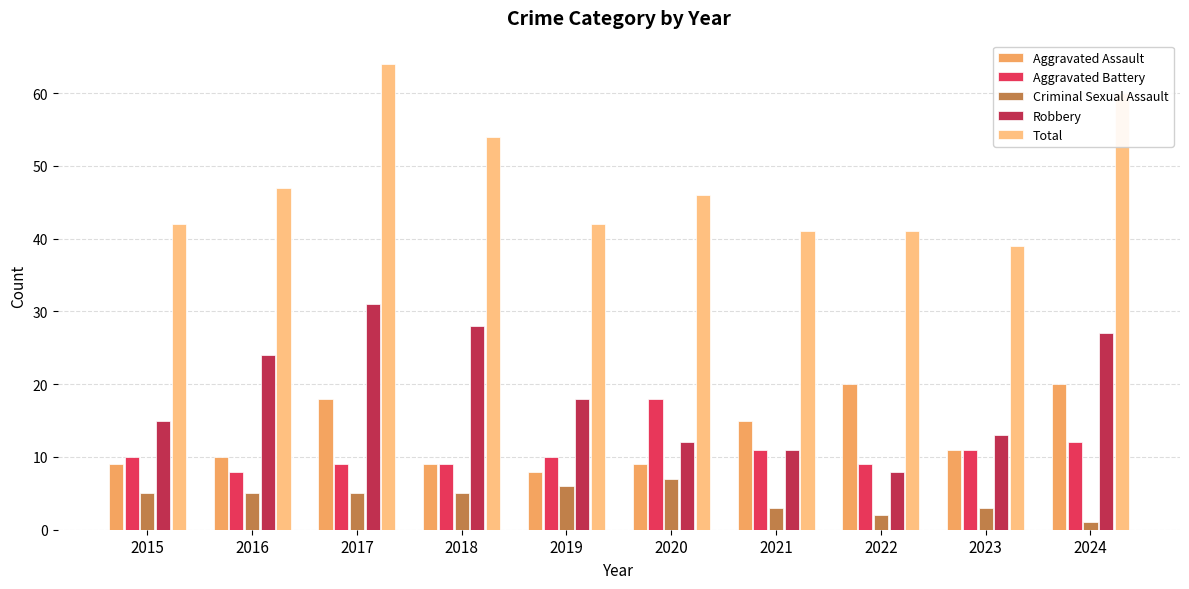

What is the value of the Total bar at the 3rd from the left?

64